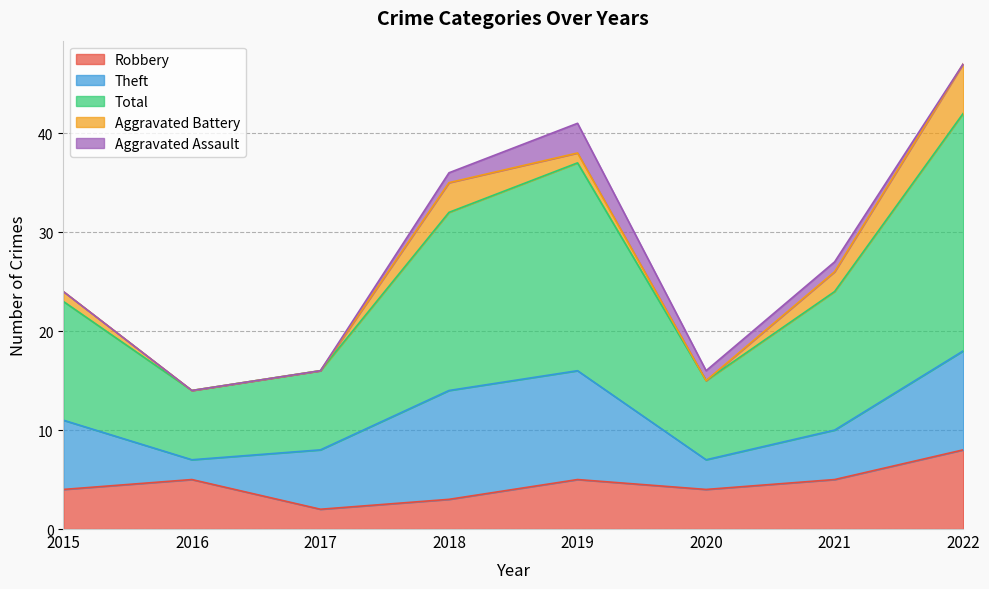

Which label corresponds to the largest value in the chart?

2022